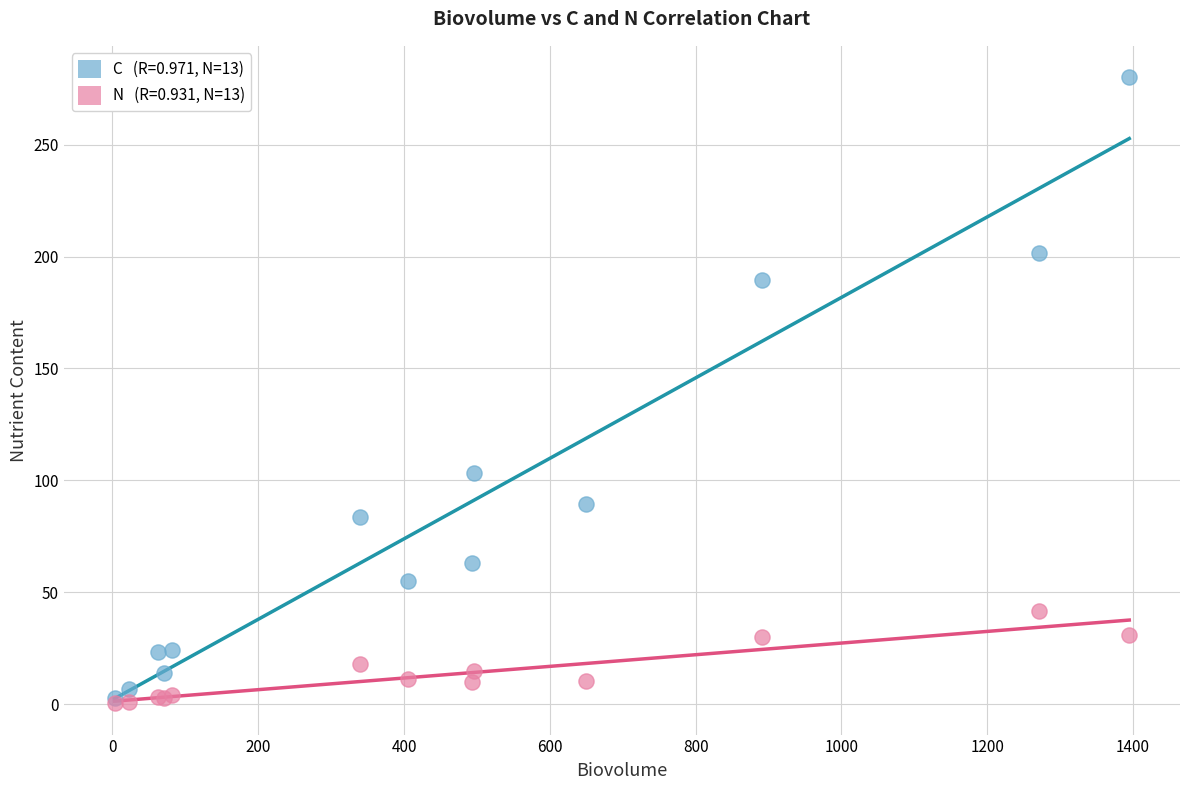

Across all series, what Y value is closest to 140?

103.4